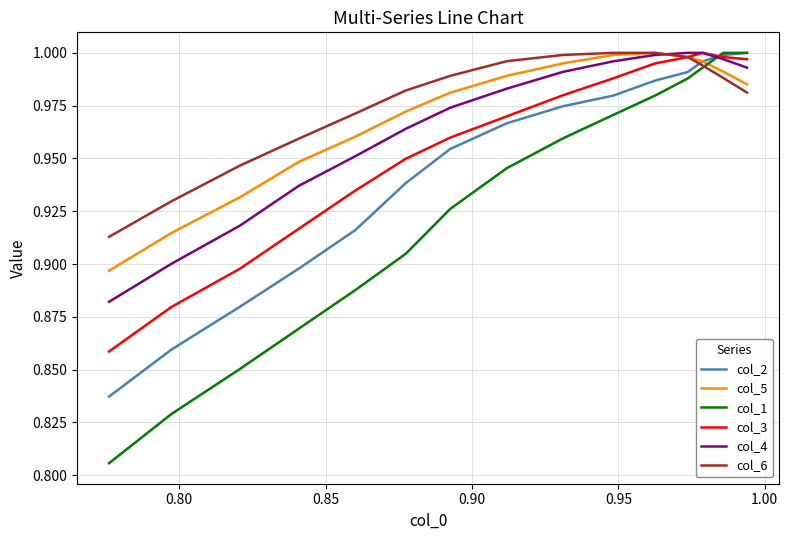

Which series has the largest range (max minus min)?

col_1